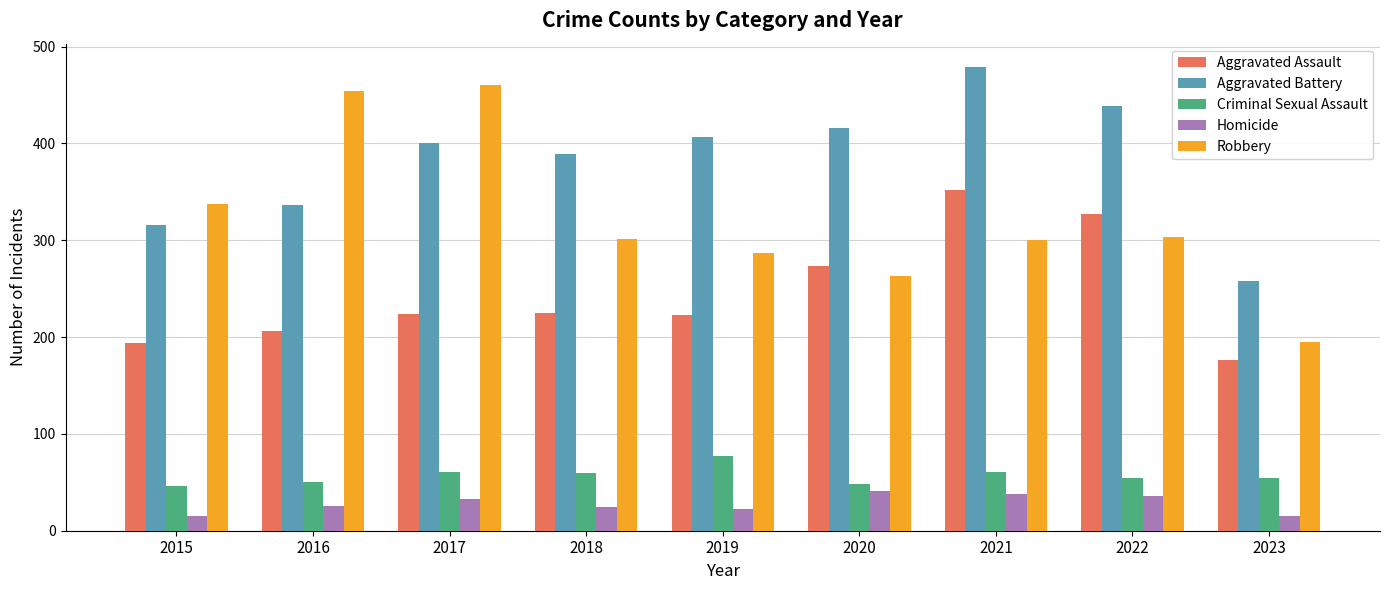

What are all the series names shown in the legend?

Aggravated Assault, Aggravated Battery, Criminal Sexual Assault, Homicide, Robbery